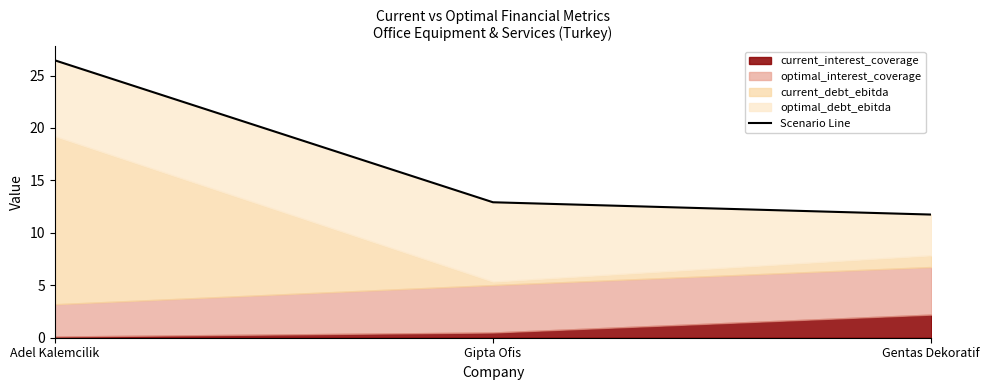

Reading left to right, transcribe all the data shown in this chart.

26.4	12.9	11.7